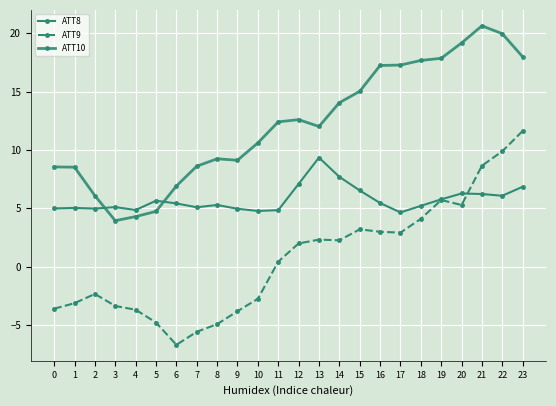

Count the number of categories in the chart.

24